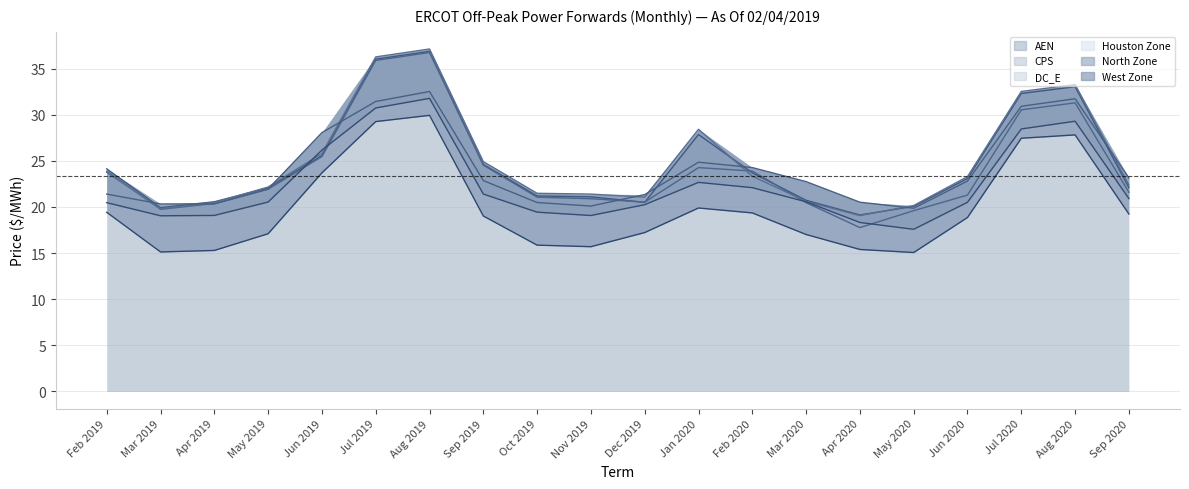

Between Aug 2020 and Sep 2020, which series saw the biggest shift?

AEN